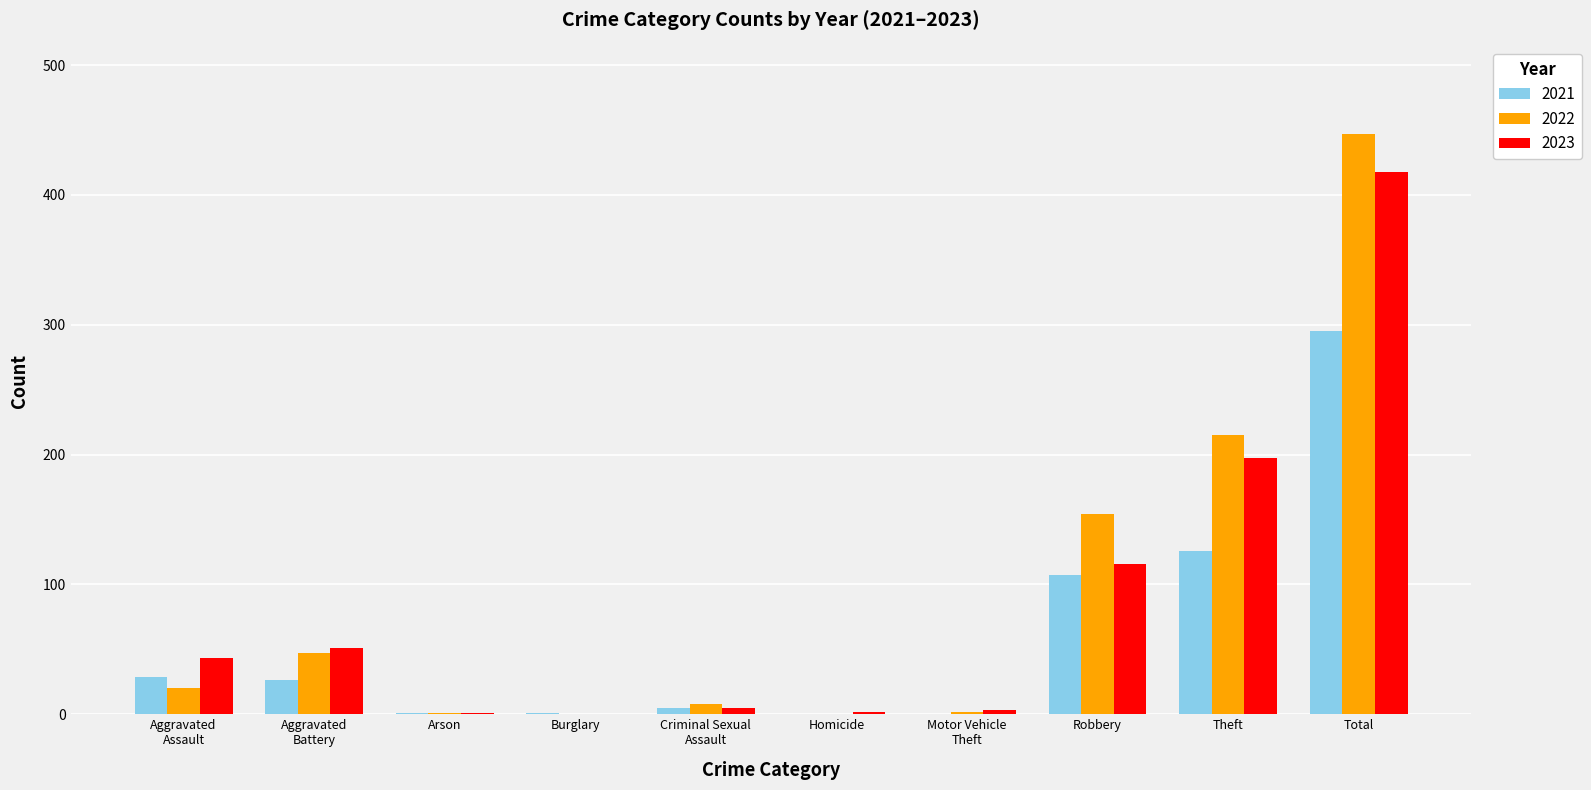

What is the greatest value displayed?

447